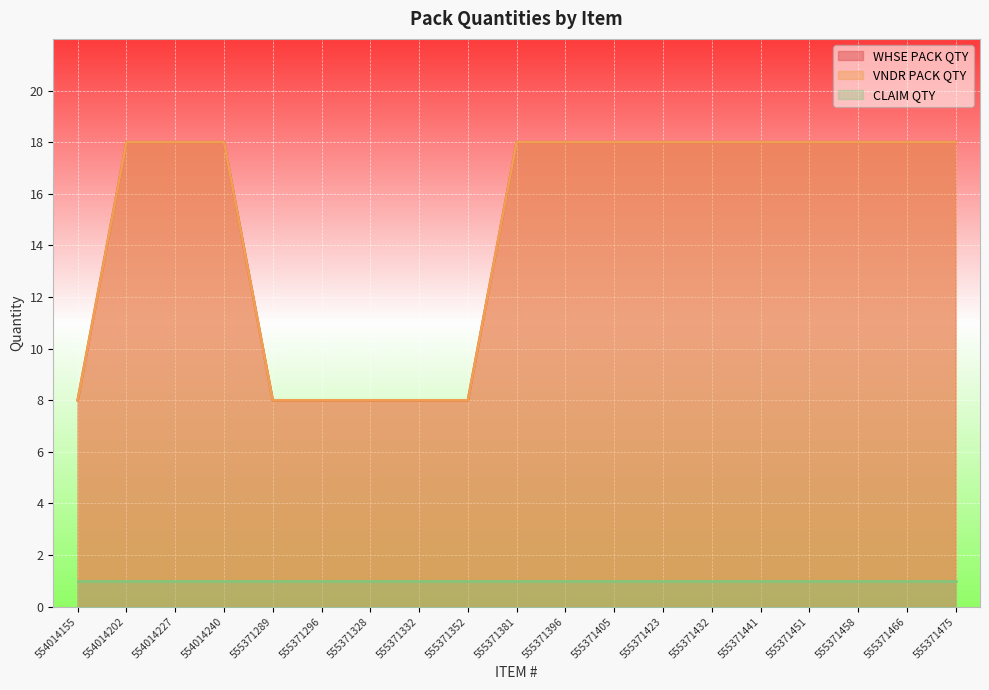

What is the value of the WHSE PACK QTY point at the 5th from the left?

8